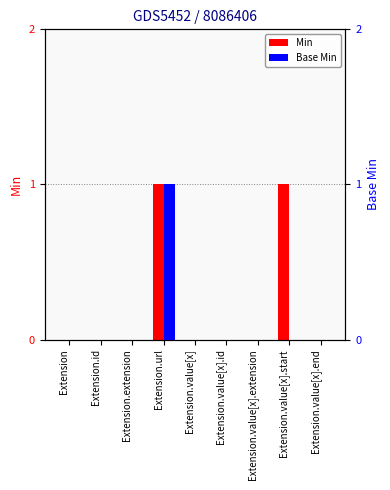

Is the value of Base Min at Extension.value[x].start greater than the value of Min at Extension.value[x].end?

No